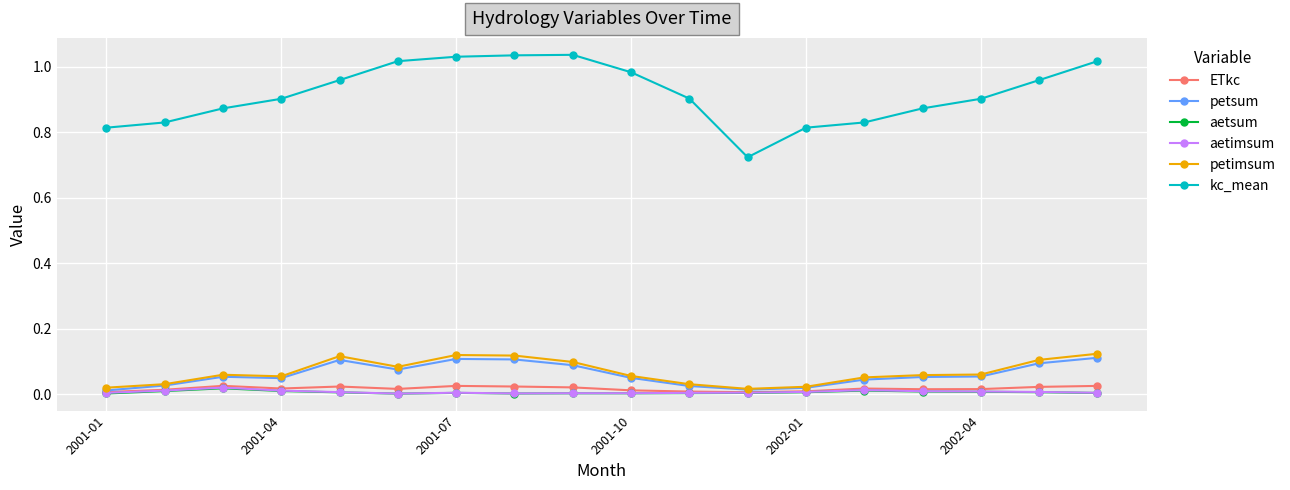

True or false: petsum has more than 2 interior local peaks.

True